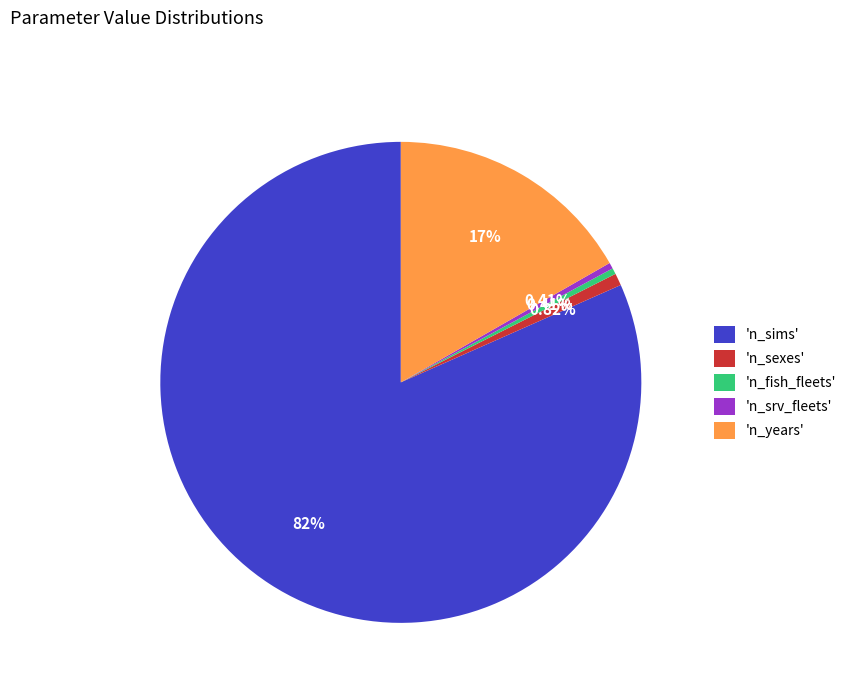

Approximately how many times larger is the value at 'n_sexes' compared to 'n_srv_fleets'?

2.0